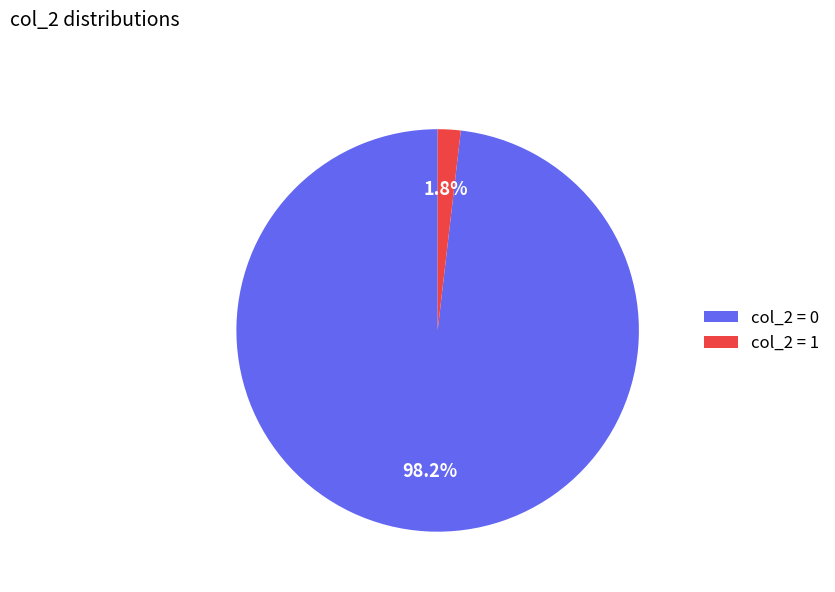

Which has a higher value, col_2 = 0 or col_2 = 1?

col_2 = 0